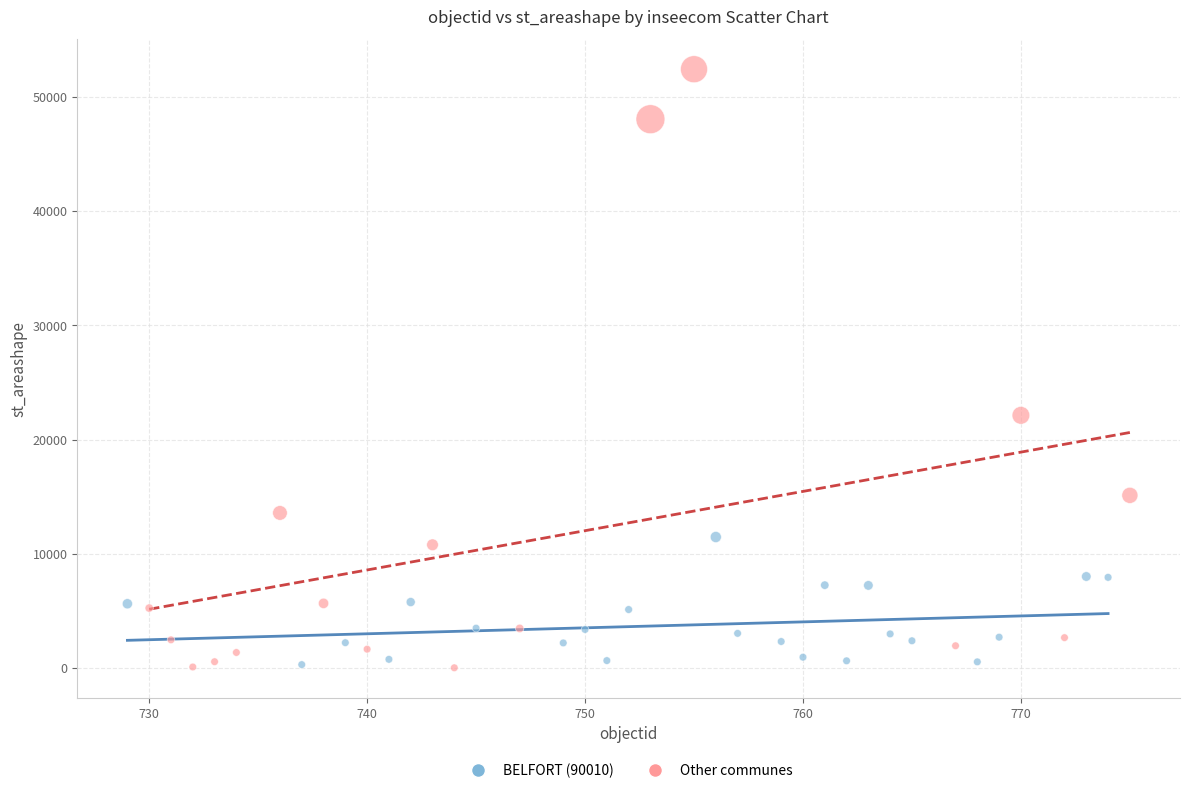

Which series has the widest spread of Y values?

Other communes